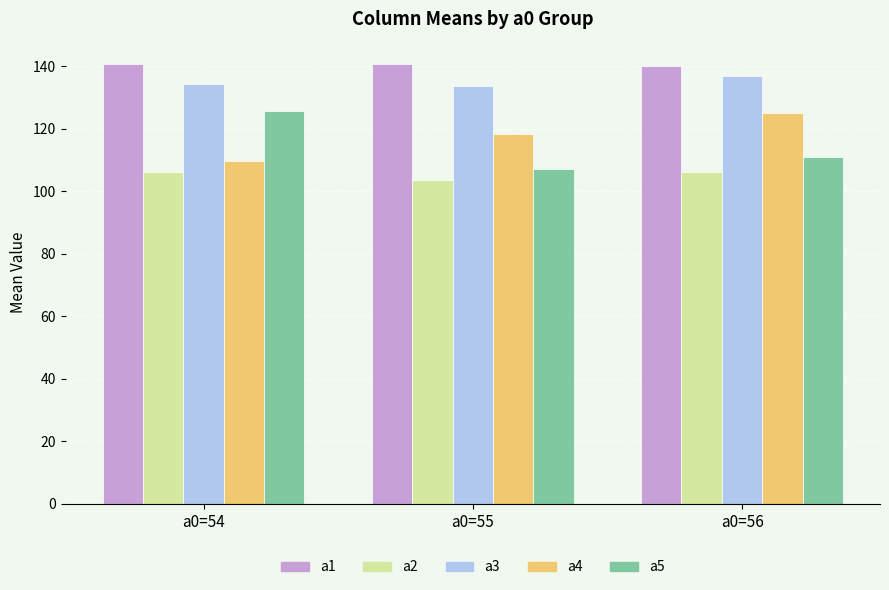

Where is a5 nearest to the value 116?

a0=56